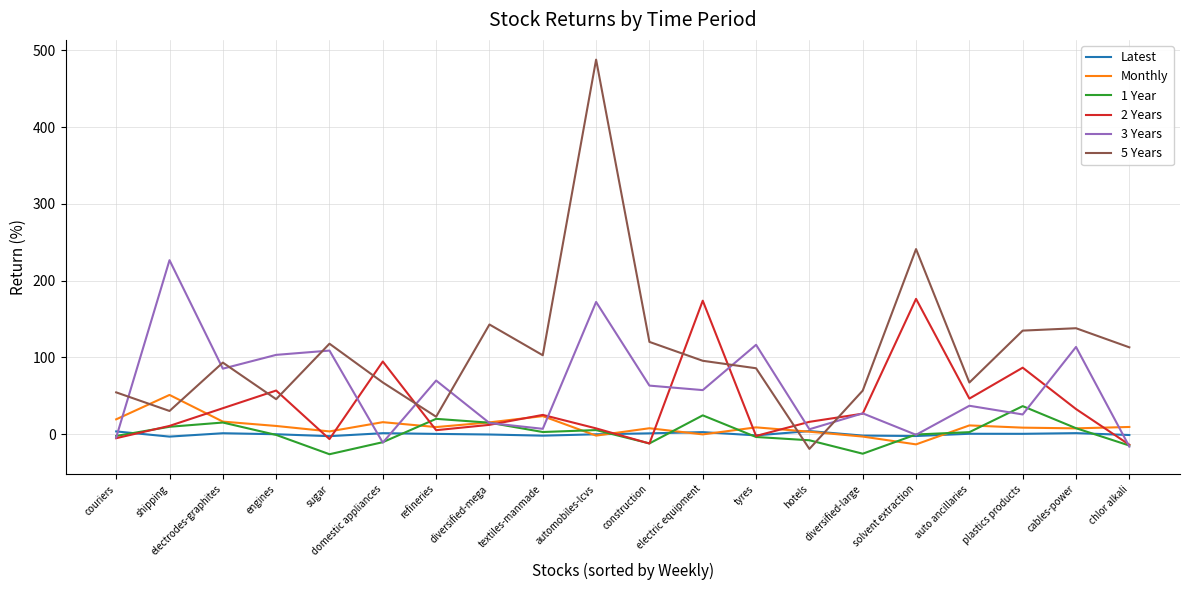

Which category has the highest value across all series?

automobiles-lcvs